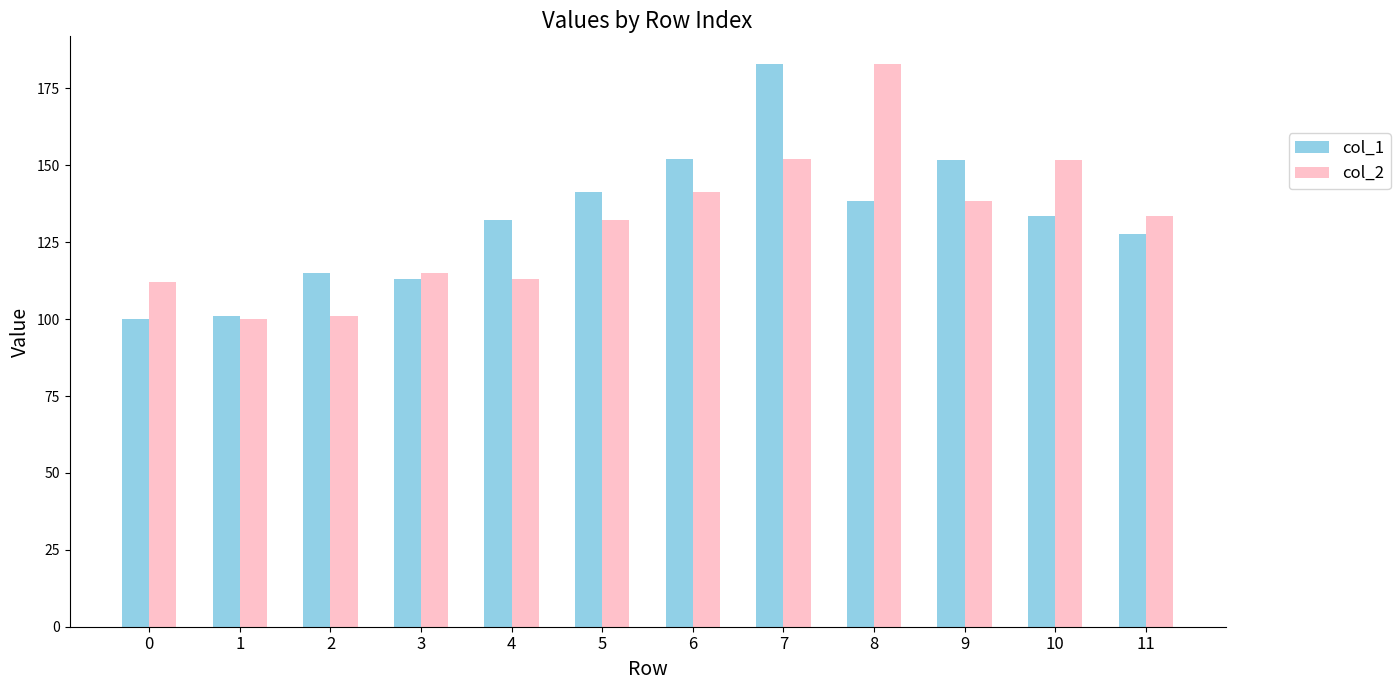

True or false: col_1 has a value of 72.3 at 4.

False